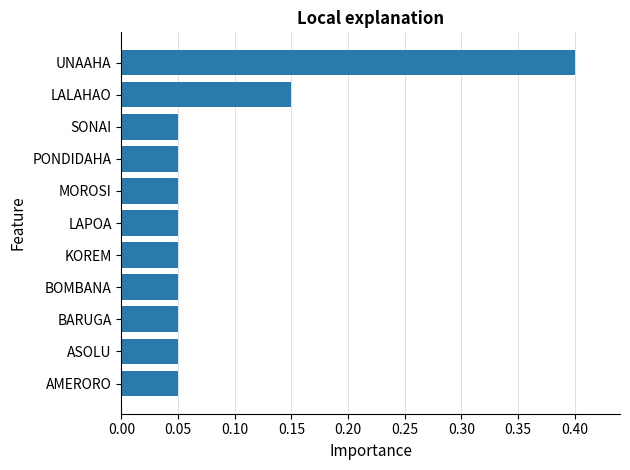

How many values are between 0 and 1?

11